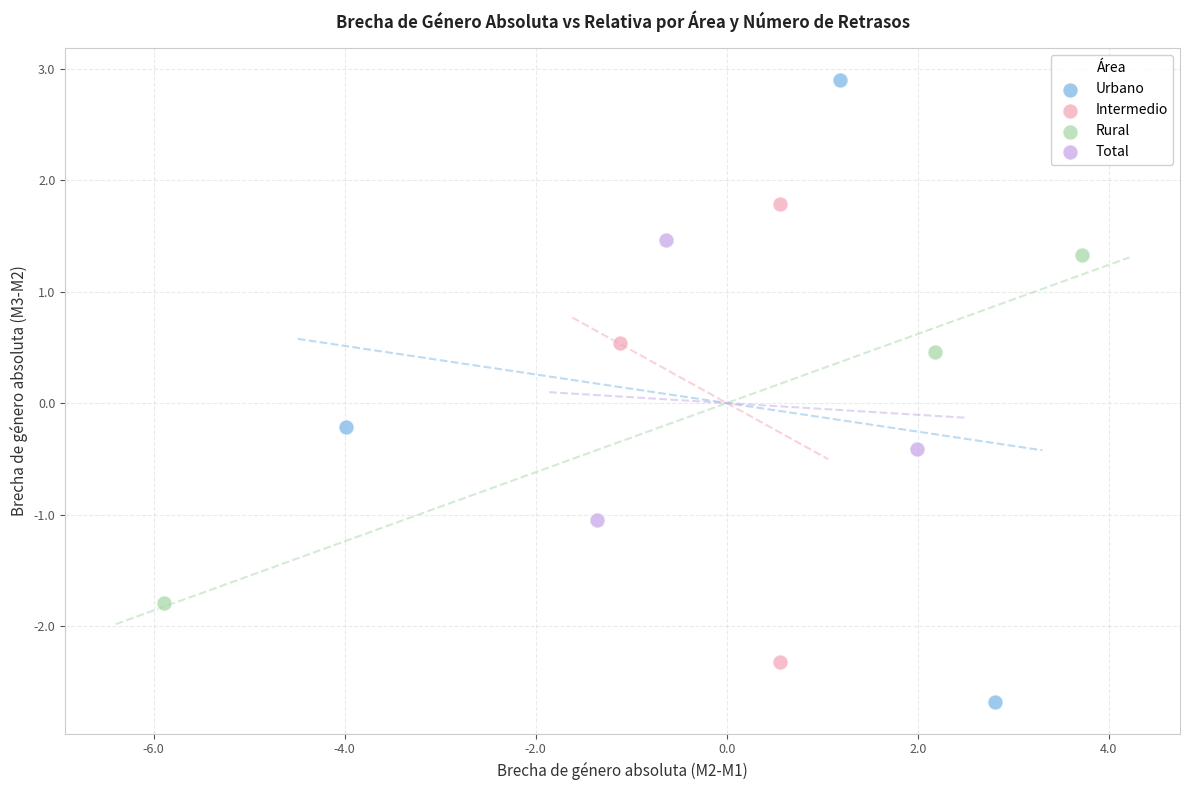

Which series has the widest spread of Y values?

Urbano